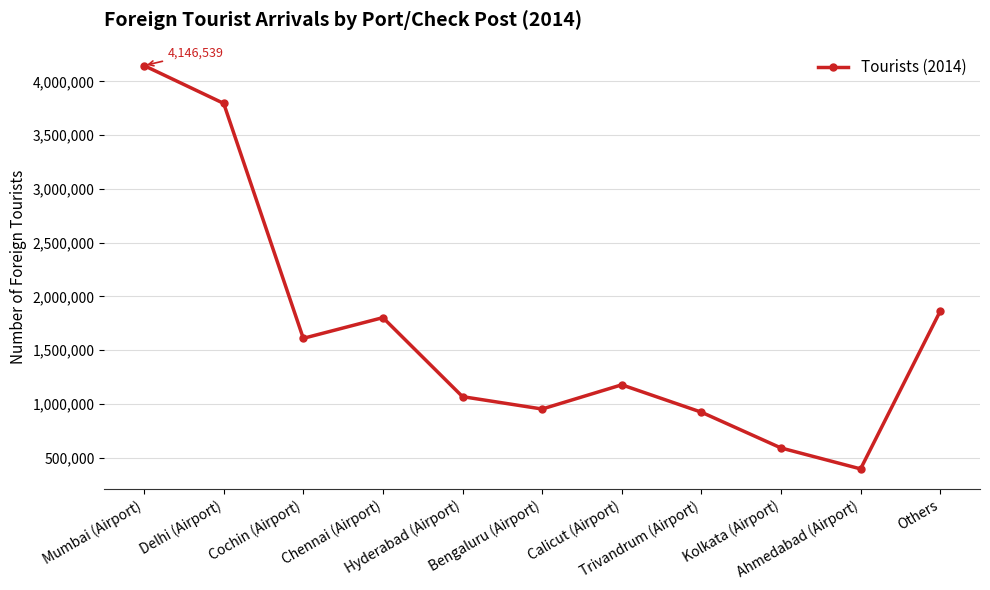

What is the smallest value displayed?

396930